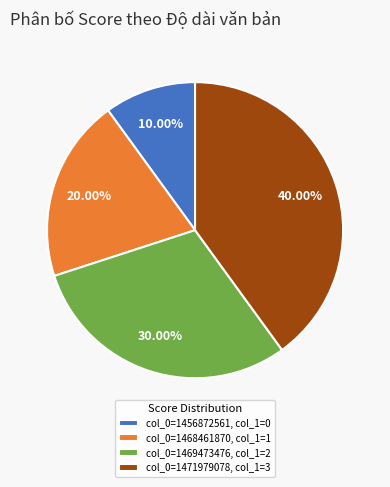

Rank the categories by value from highest to lowest.

col_0=1471979078, col_1=3, col_0=1469473476, col_1=2, col_0=1468461870, col_1=1, col_0=1456872561, col_1=0